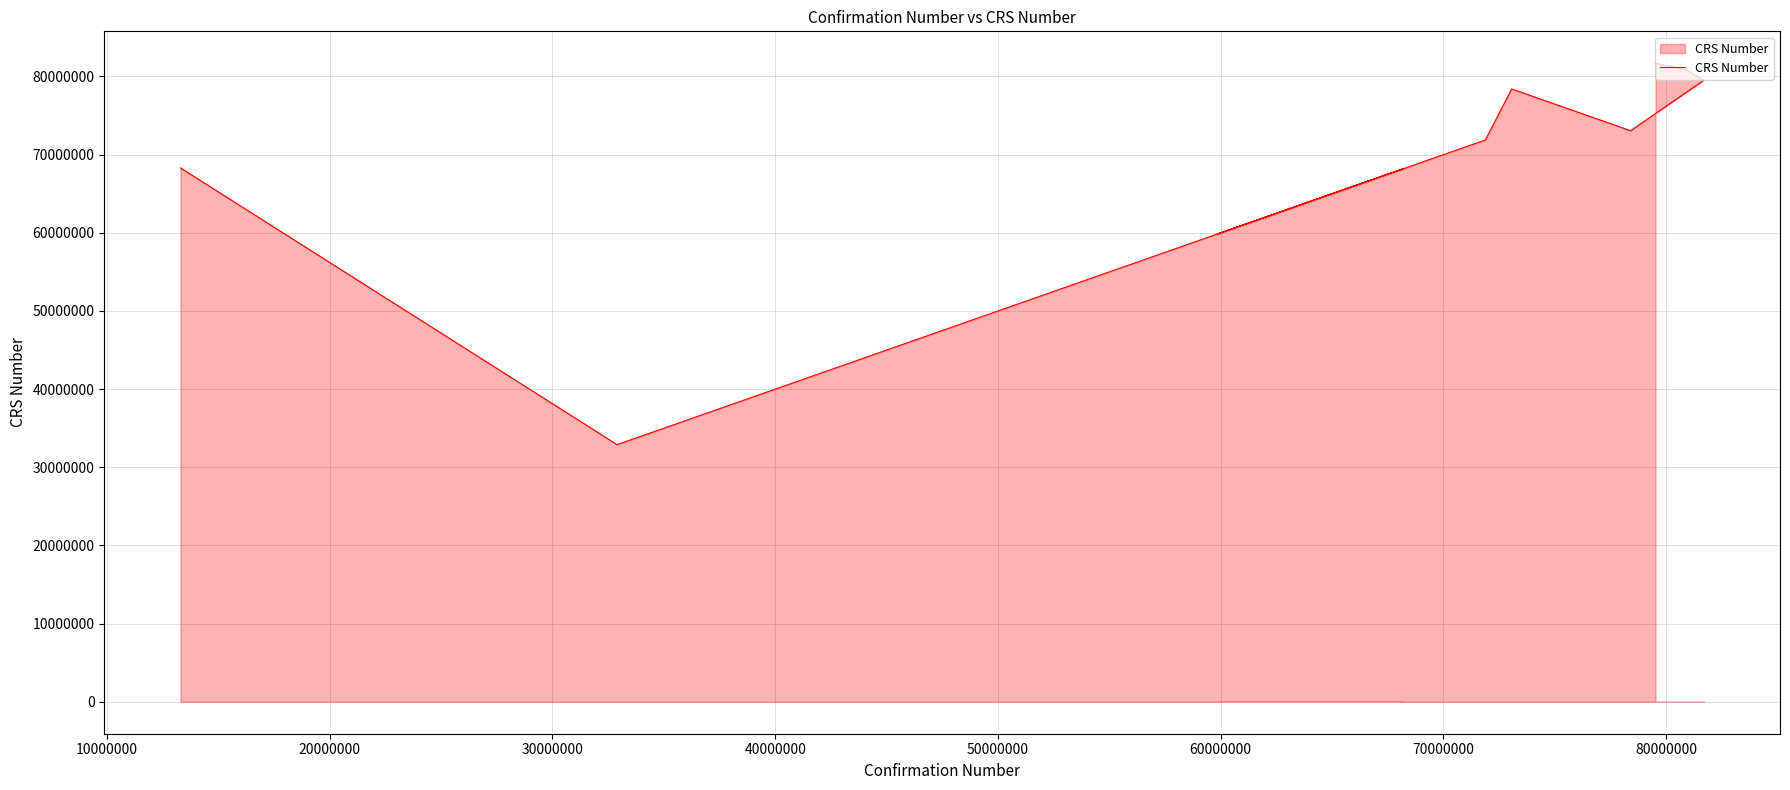

What is the sum of all values?

1032079311